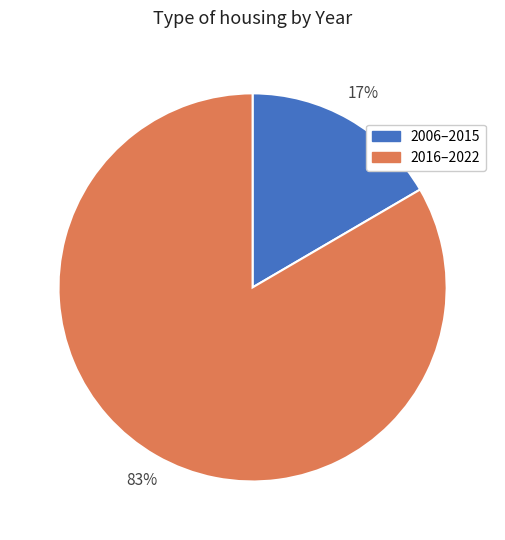

Is there any slice that represents more than half of the pie?

Yes